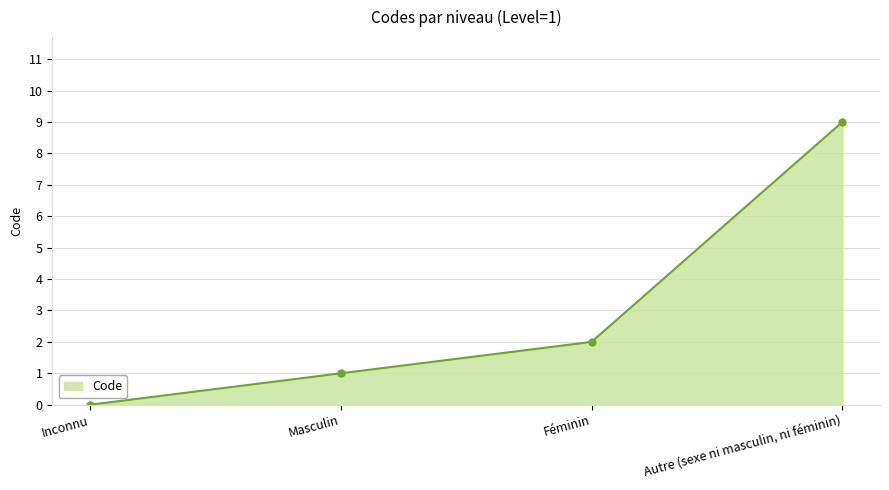

What is the approximate value at Autre (sexe ni masculin, ni féminin)?

9